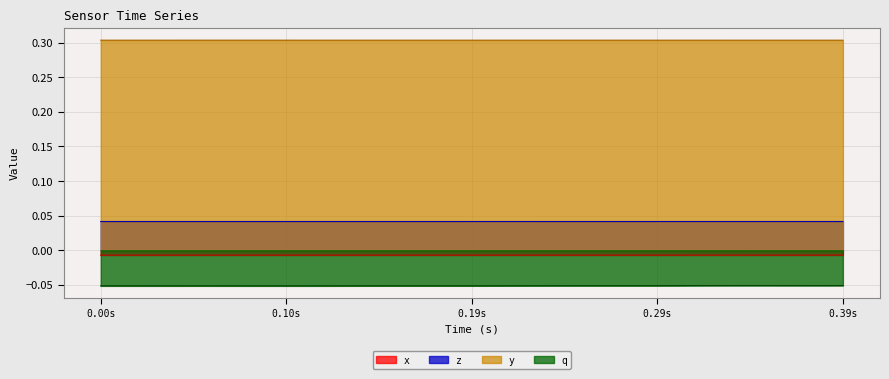

Reading left to right, transcribe all the data shown in this chart.

x: -0.0	-0.0	-0.0	-0.0	-0.0	-0.0	-0.0	-0.0	-0.0	-0.0	-0.0	-0.0	-0.0	-0.0	-0.0	-0.0	-0.0	-0.0	-0.0	-0.0	-0.0	-0.0	-0.0	-0.0	-0.0	-0.0	-0.0	-0.0	-0.0	-0.0	-0.0	-0.0	-0.0	-0.0	-0.0	-0.0	-0.0	-0.0	-0.0	-0.0
z: 0.0	0.0	0.0	0.0	0.0	0.0	0.0	0.0	0.0	0.0	0.0	0.0	0.0	0.0	0.0	0.0	0.0	0.0	0.0	0.0	0.0	0.0	0.0	0.0	0.0	0.0	0.0	0.0	0.0	0.0	0.0	0.0	0.0	0.0	0.0	0.0	0.0	0.0	0.0	0.0
y: 0.3	0.3	0.3	0.3	0.3	0.3	0.3	0.3	0.3	0.3	0.3	0.3	0.3	0.3	0.3	0.3	0.3	0.3	0.3	0.3	0.3	0.3	0.3	0.3	0.3	0.3	0.3	0.3	0.3	0.3	0.3	0.3	0.3	0.3	0.3	0.3	0.3	0.3	0.3	0.3
q: -0.1	-0.1	-0.1	-0.1	-0.1	-0.1	-0.1	-0.1	-0.1	-0.1	-0.1	-0.1	-0.1	-0.1	-0.1	-0.1	-0.1	-0.1	-0.1	-0.1	-0.1	-0.1	-0.1	-0.1	-0.1	-0.1	-0.1	-0.1	-0.1	-0.1	-0.1	-0.1	-0.1	-0.1	-0.1	-0.1	-0.1	-0.1	-0.1	-0.1